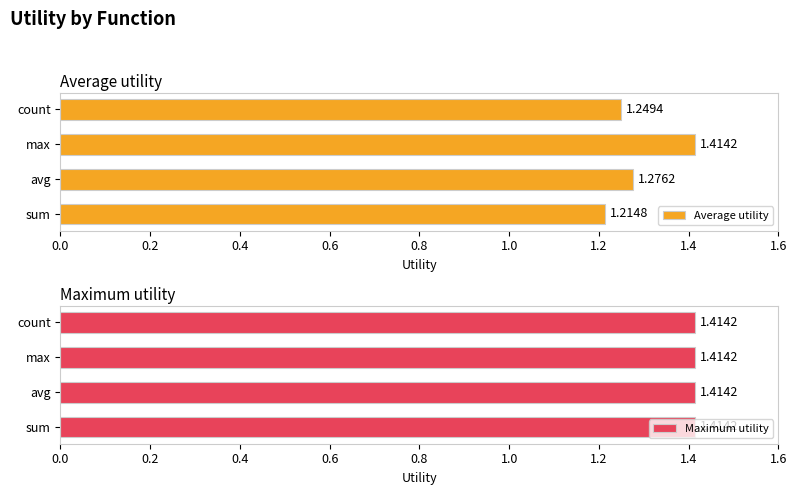

What is the difference between the maximum and minimum values in the Average utility series?

0.2